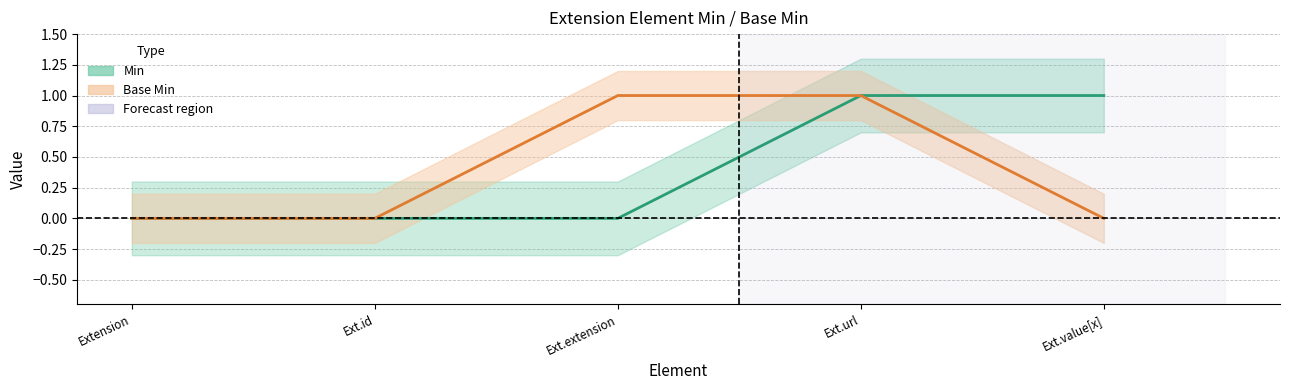

What is the label of the 5th point from the left?

Ext.value[x]